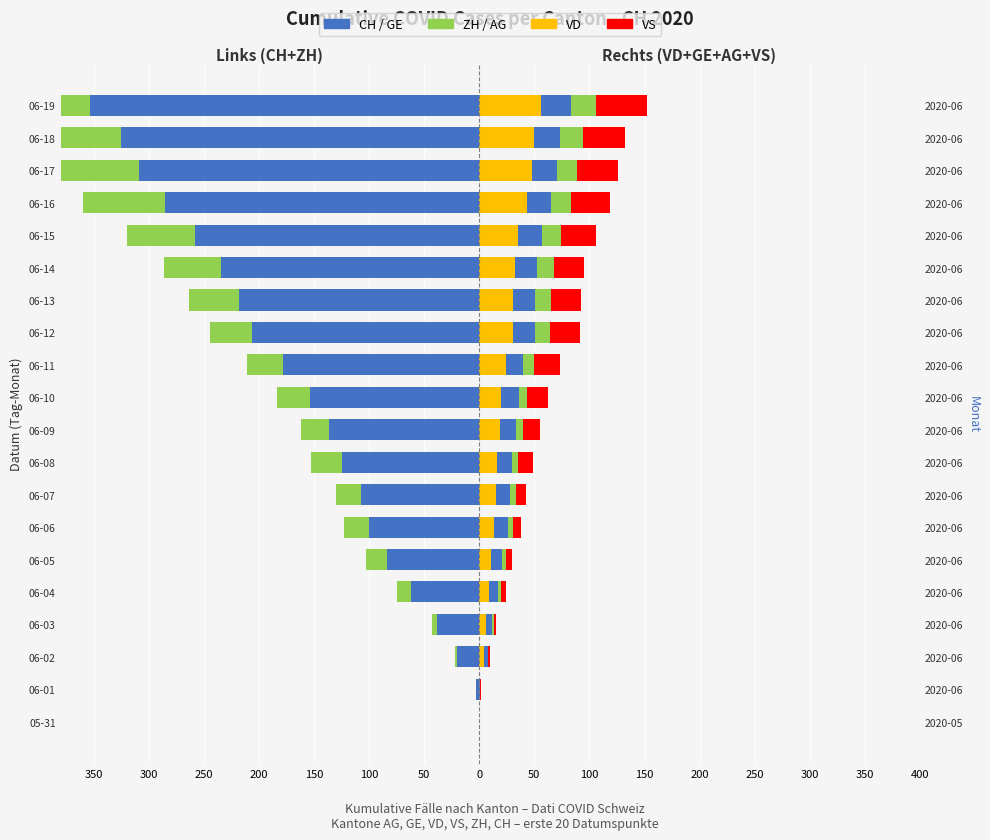

Which series has the widest spread of values?

CH